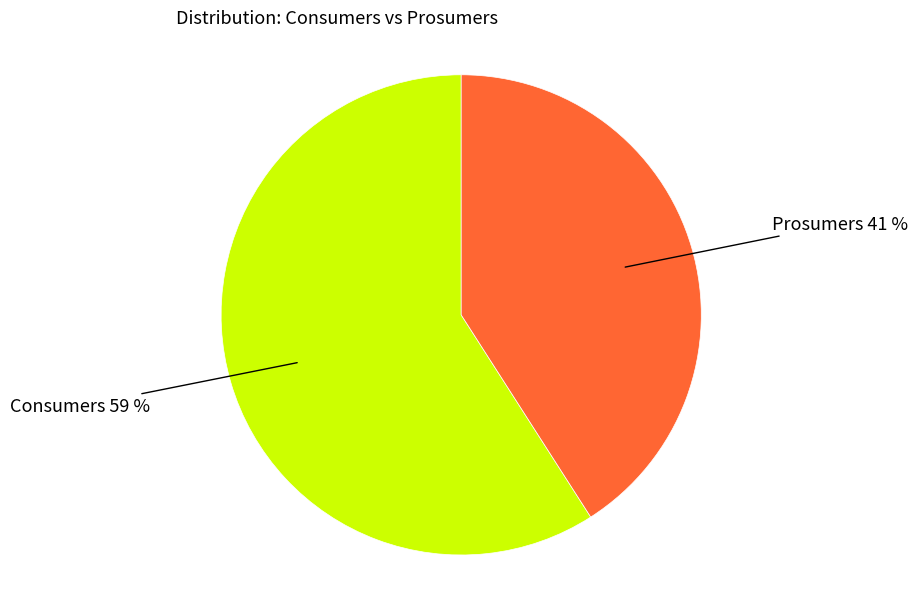

To the nearest percent, what portion does Prosumers represent?

41%